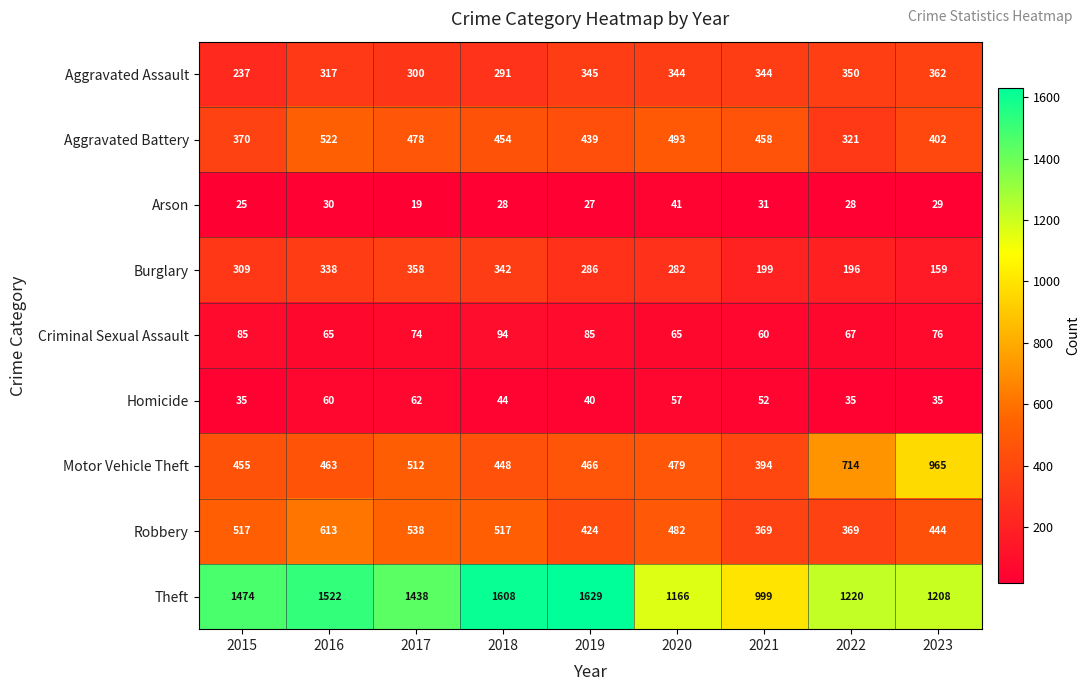

What is the maximum value shown in the chart?

1629